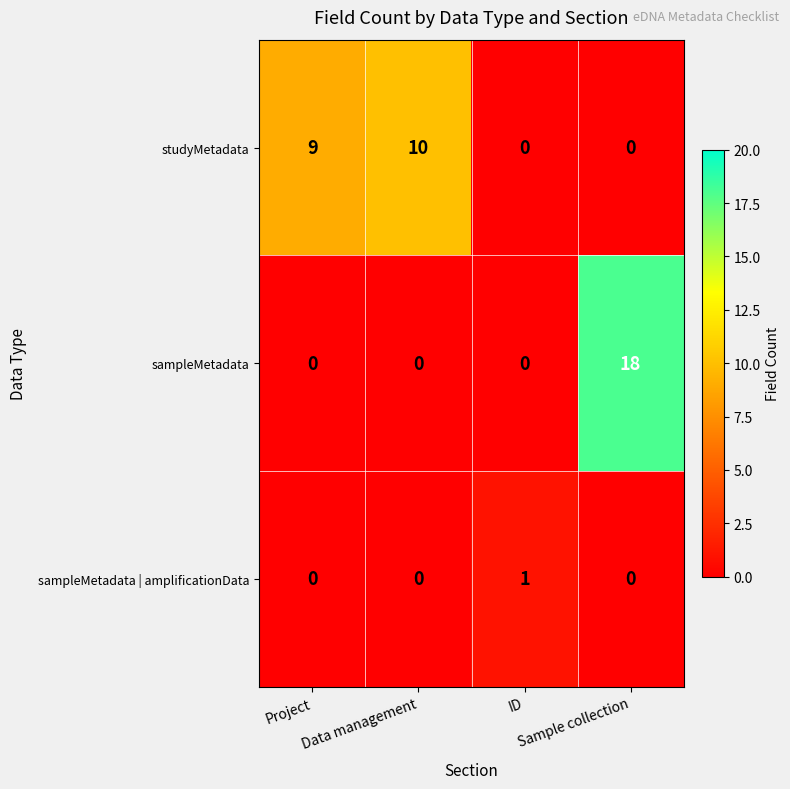

At which category is the sum across all series the highest?

Sample collection